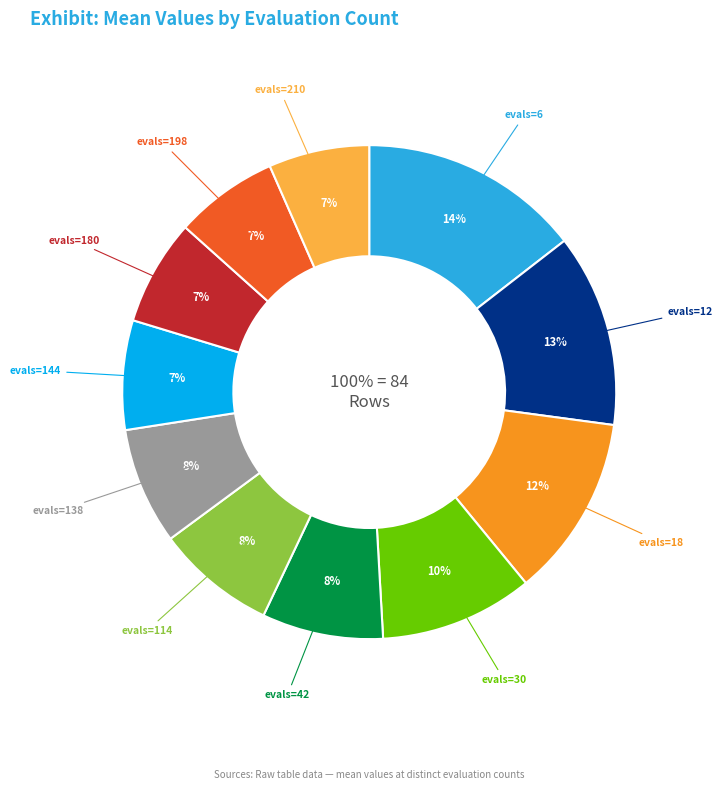

Does evals=18 represent more than half of the total?

No